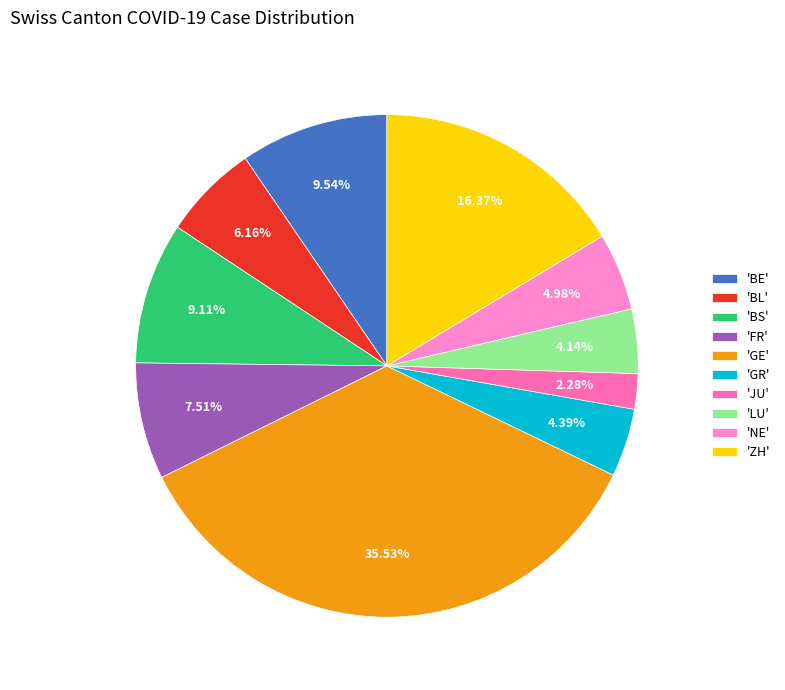

How many slices are in this pie chart?

10